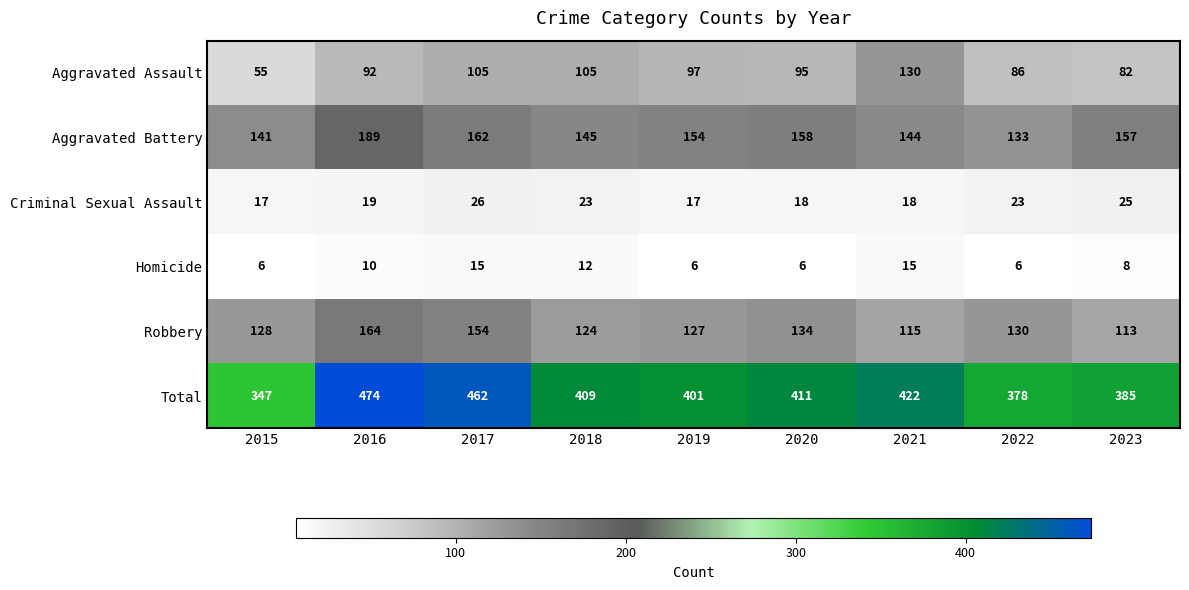

What is the total value across all series at 2017?

924